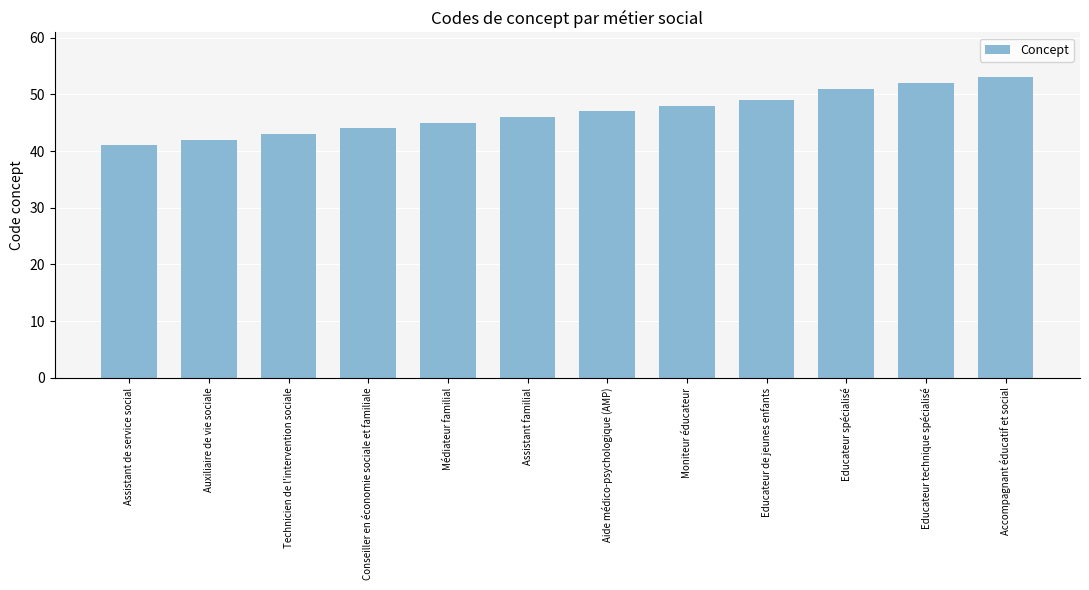

Does the chart contain stacked bars?

No